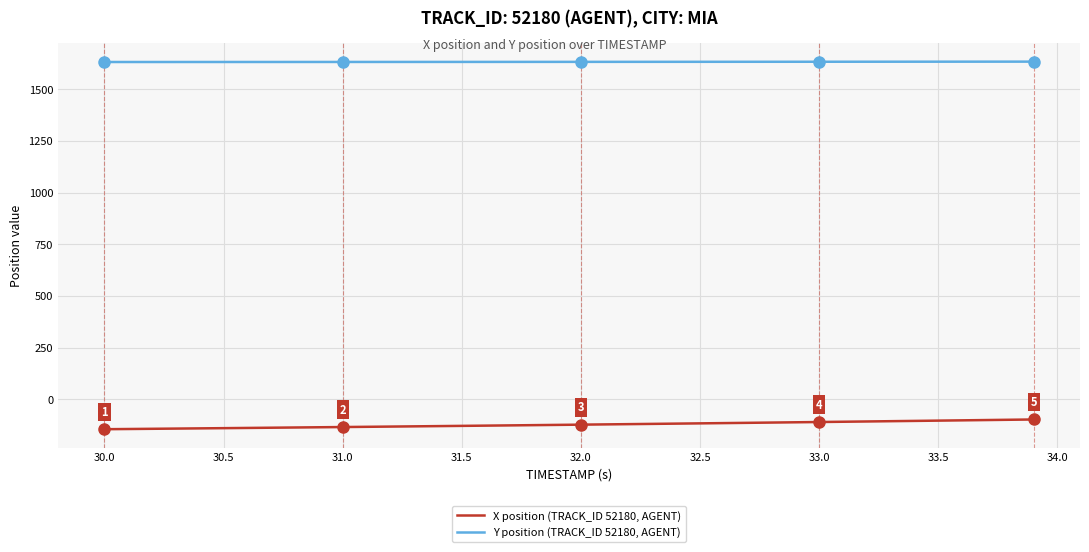

How many lines are shown in the chart?

2